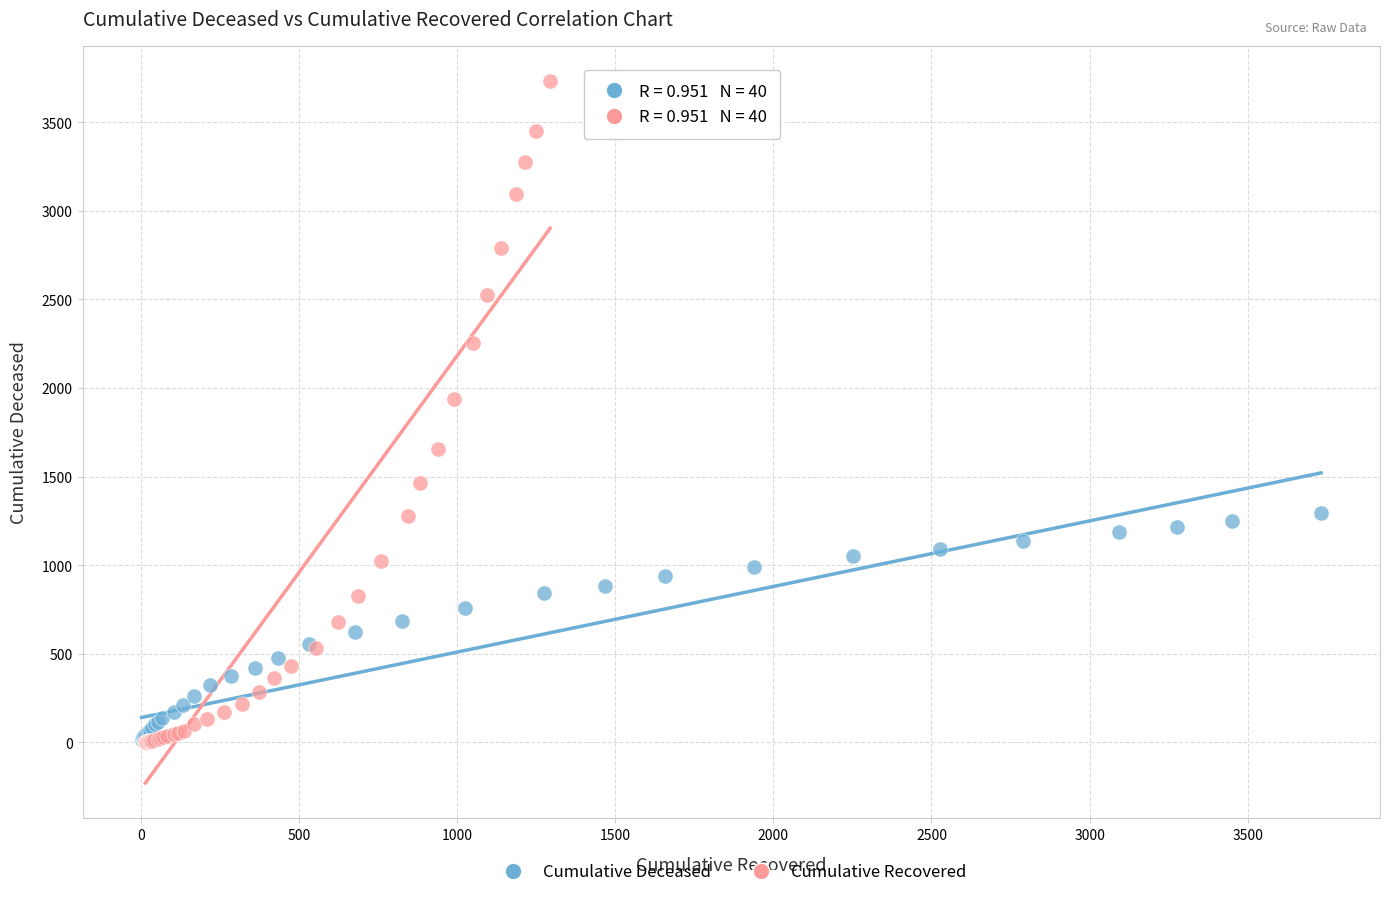

Which series has the widest spread of Y values?

Cumulative Recovered